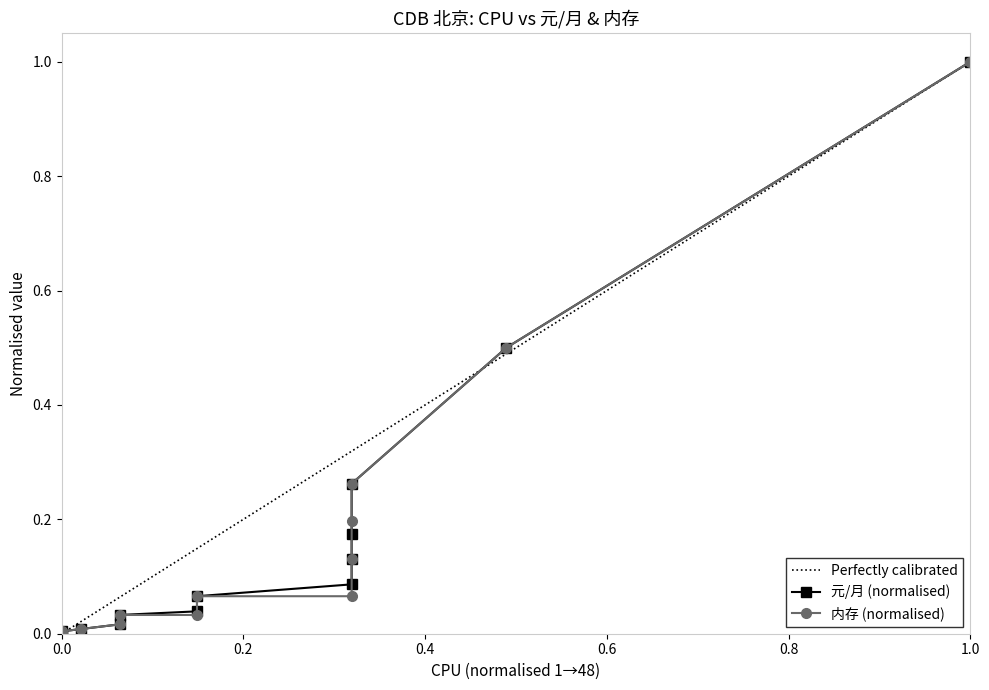

The 内存 series shows 0.1 at 16. True or false?

True